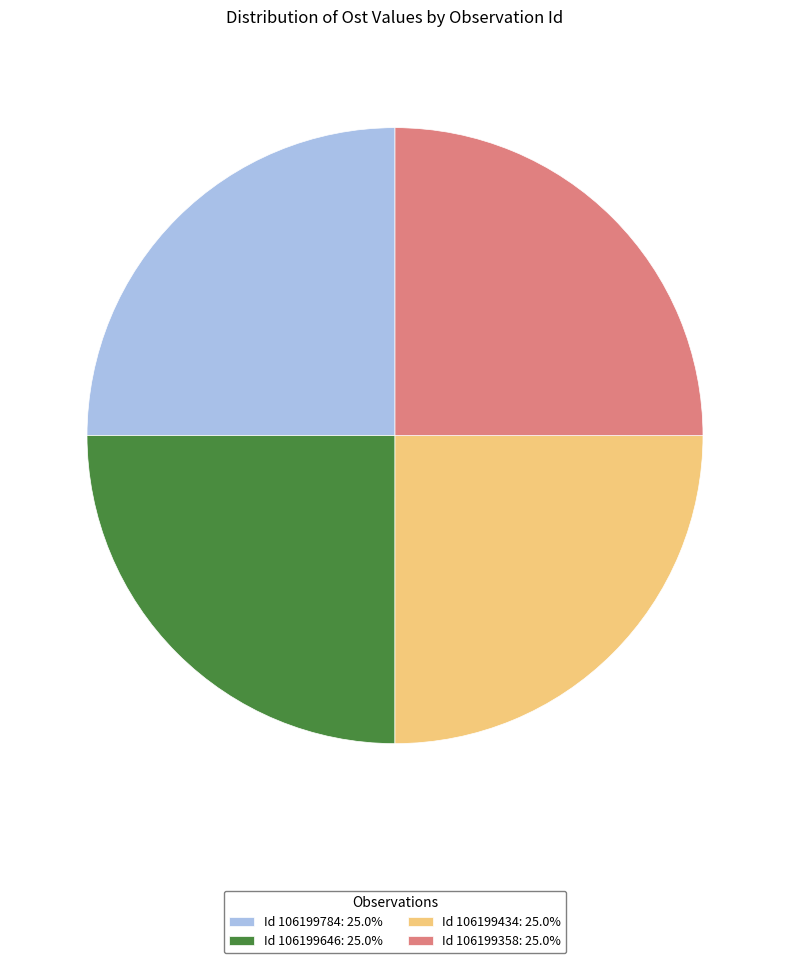

What is the ratio of the value at Id 106199784: 25.0% to the value at Id 106199434: 25.0%?

1.0